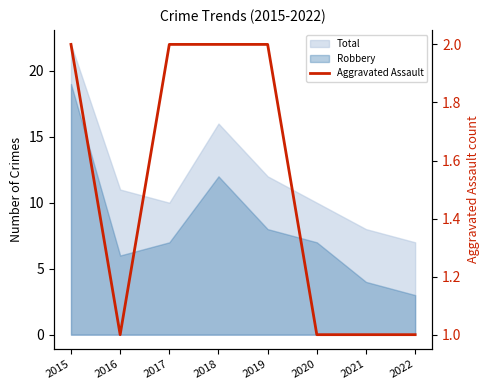

Reading left to right, extract all data points from this chart.

2	1	2	2	2	1	1	1